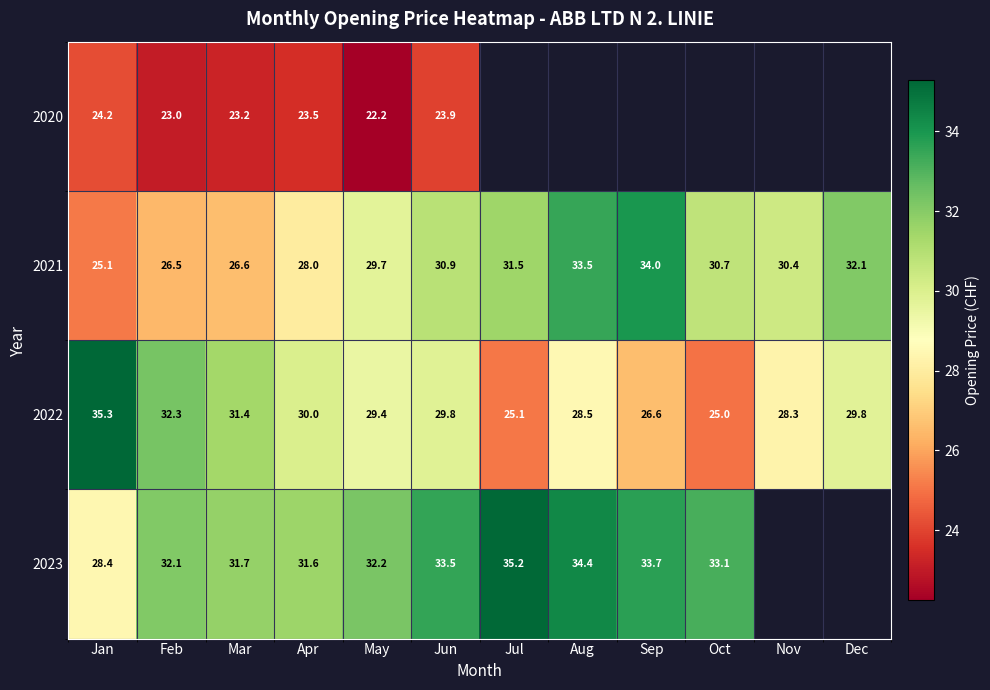

True or false: 2022 has a value of 51.5 at Dec.

False